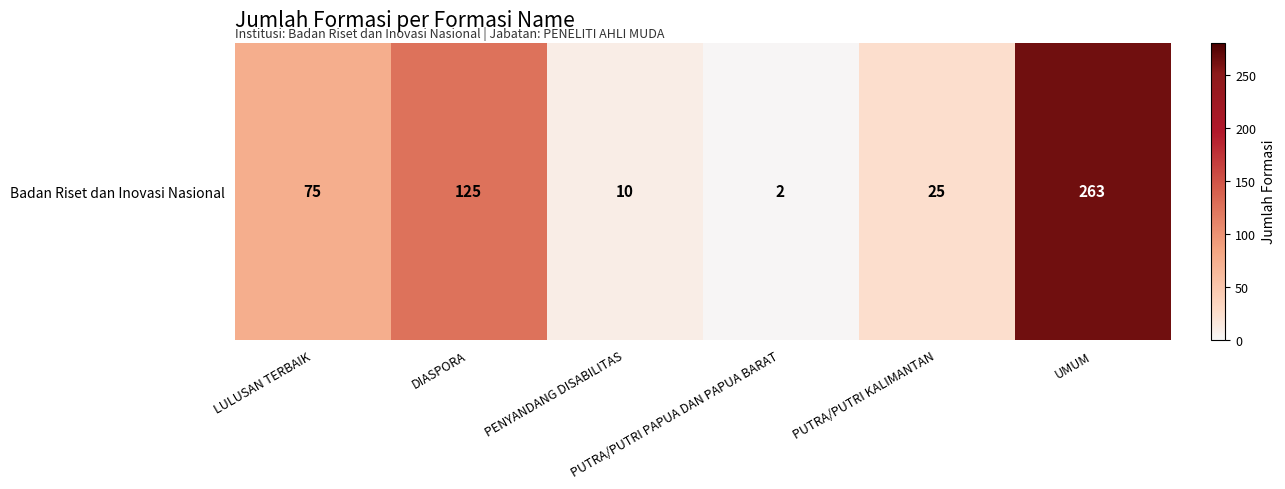

Where is the data nearest to the value 132?

DIASPORA